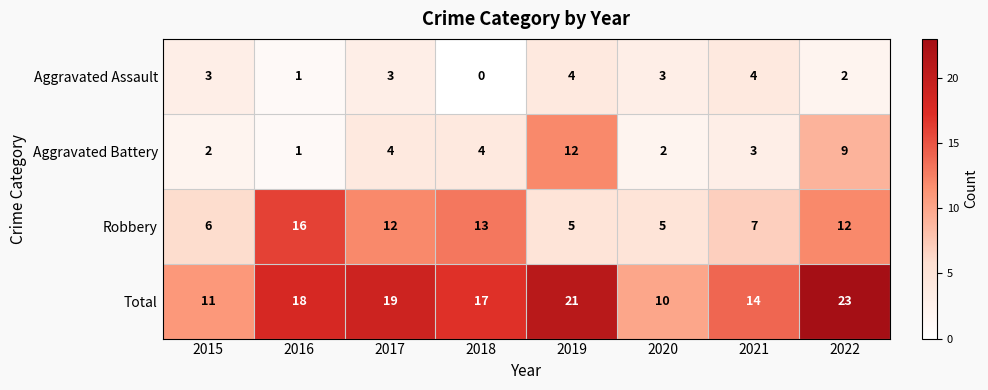

Which series has the widest spread of values?

Total